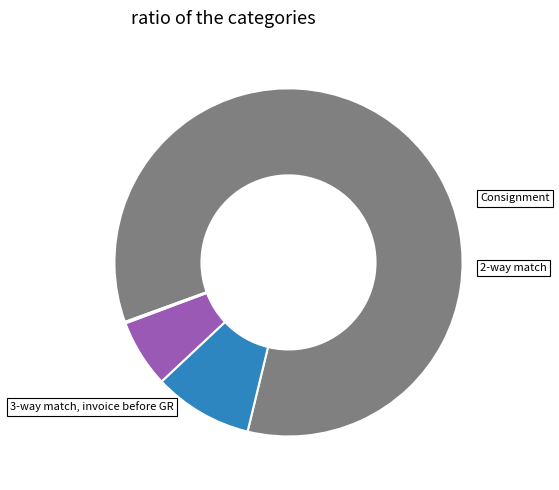

Is there a majority slice in this chart?

Yes